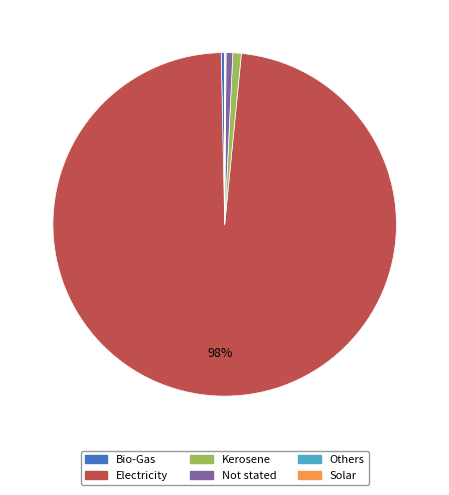

Combined, do Not stated and Bio-Gas account for over 50%?

No